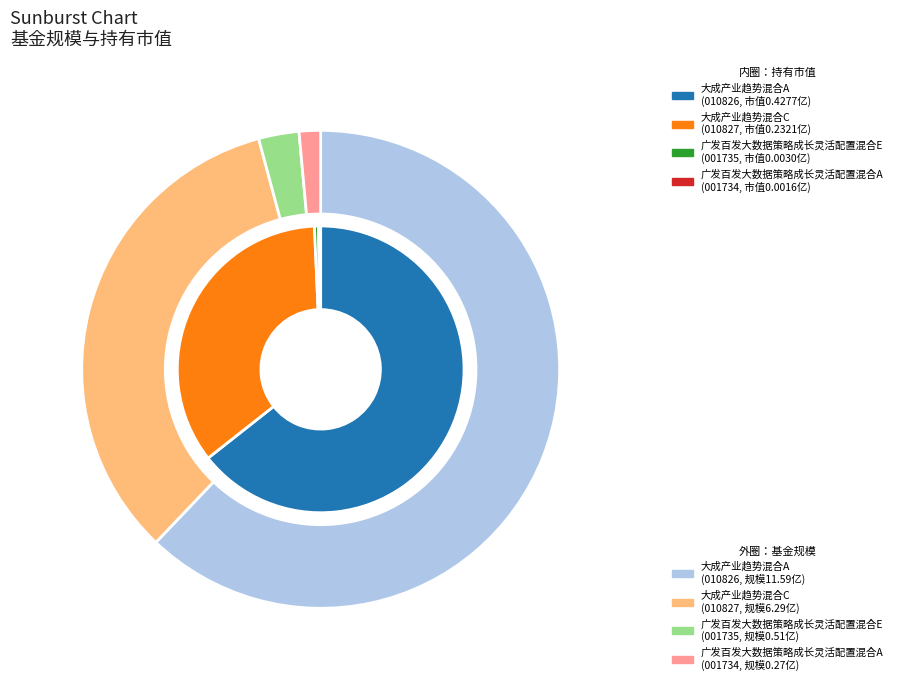

To the nearest percent, what is the combined percentage of 广发百发大数据策略成长灵活配置混合E and 大成产业趋势混合C?

35%